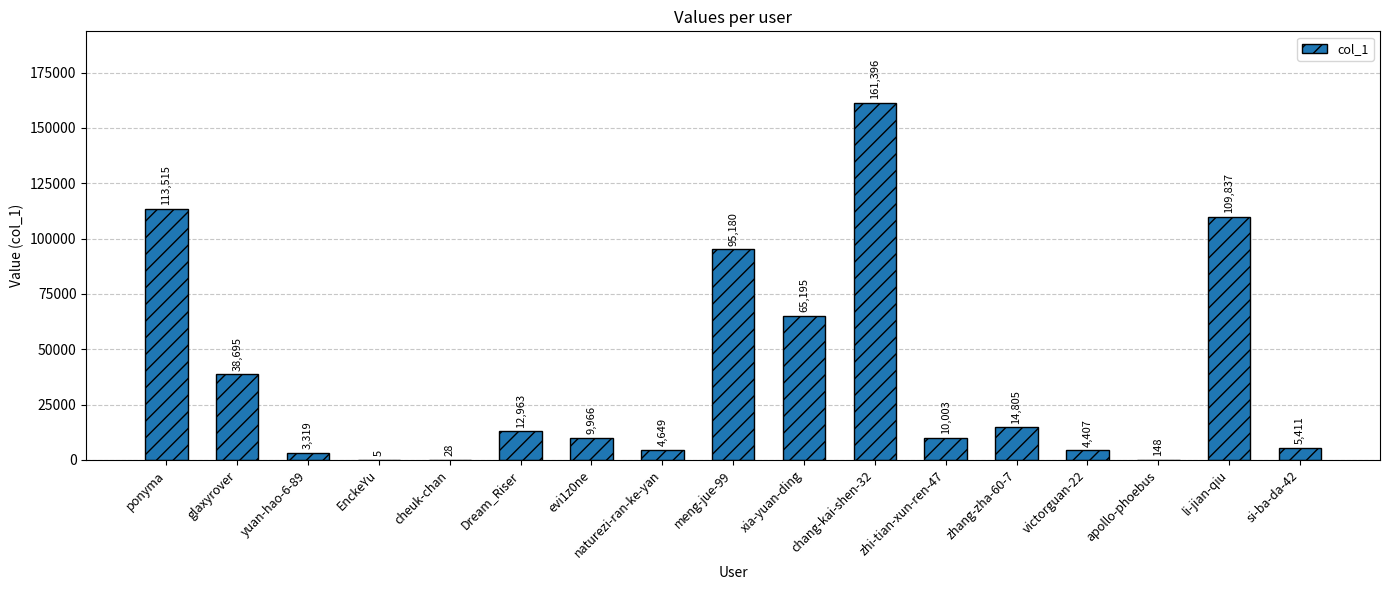

Approximately how many times larger is the value at victorguan-22 compared to xia-yuan-ding?

0.1